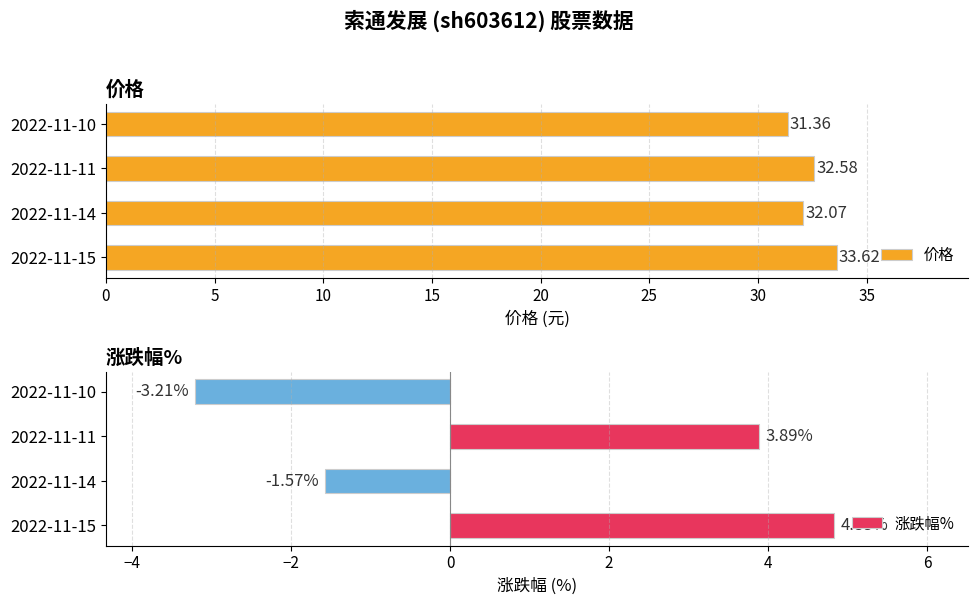

At which label is 价格 closest to 32?

2022-11-14